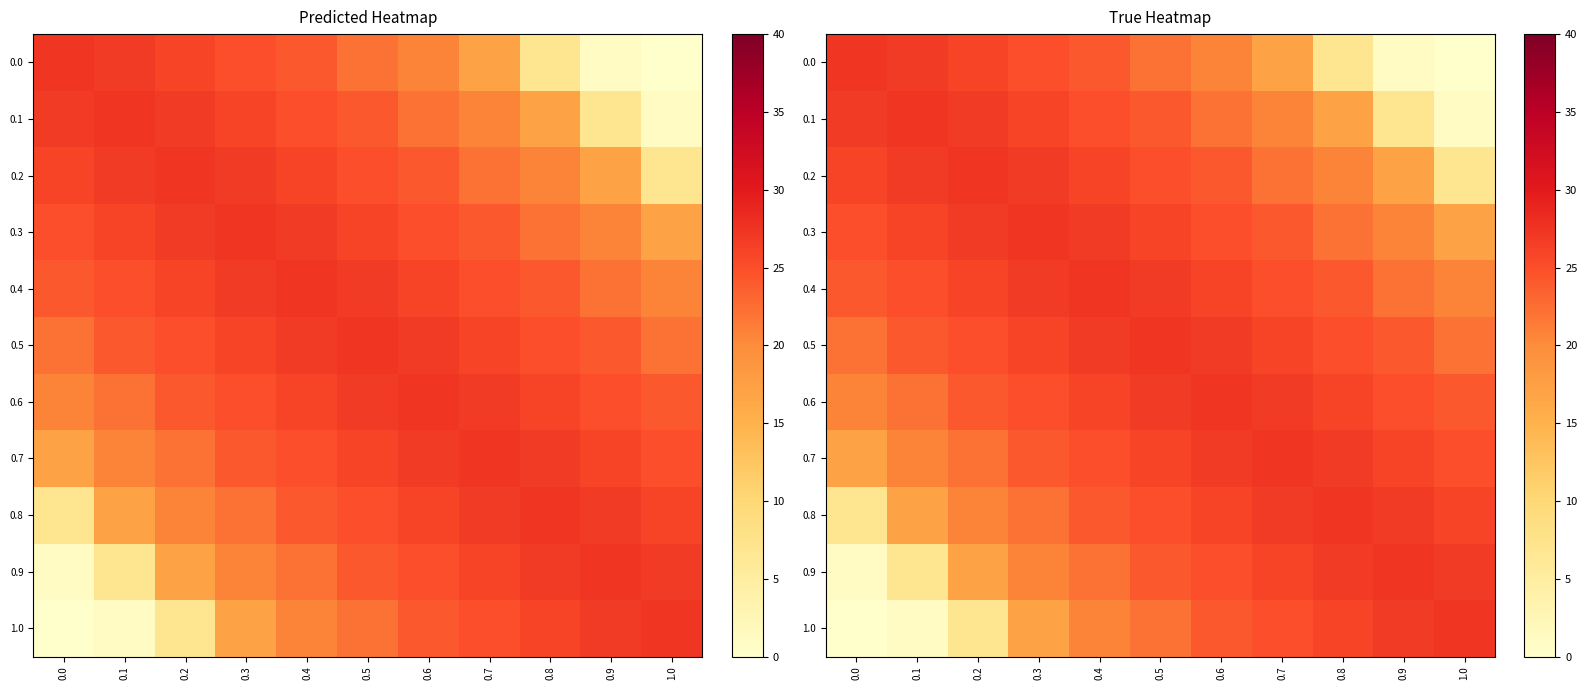

What is the average value of the 0.0 series?

17.9